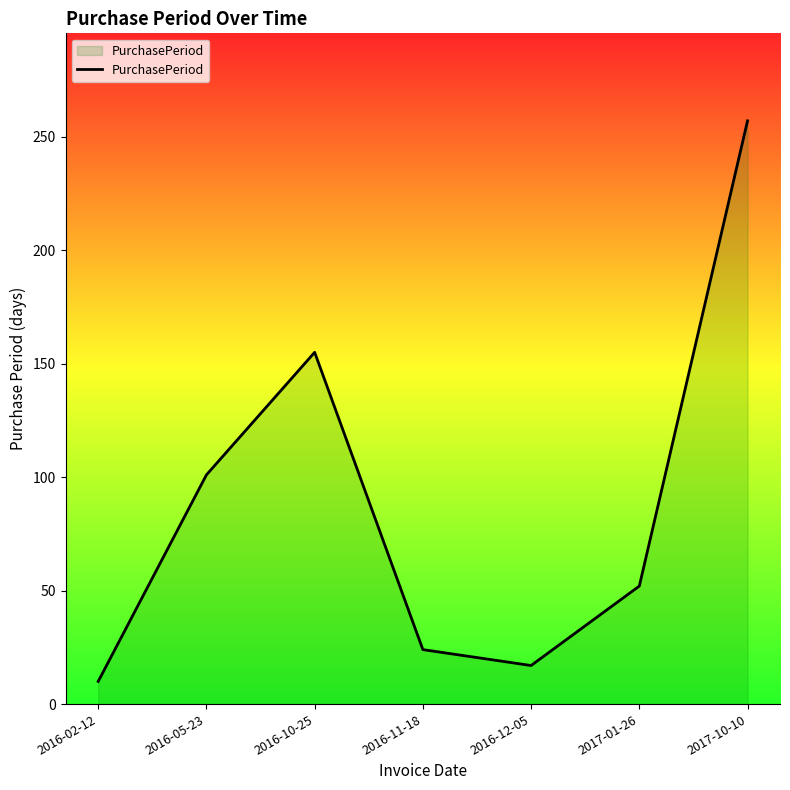

What is the difference between the maximum and second lowest values?

240